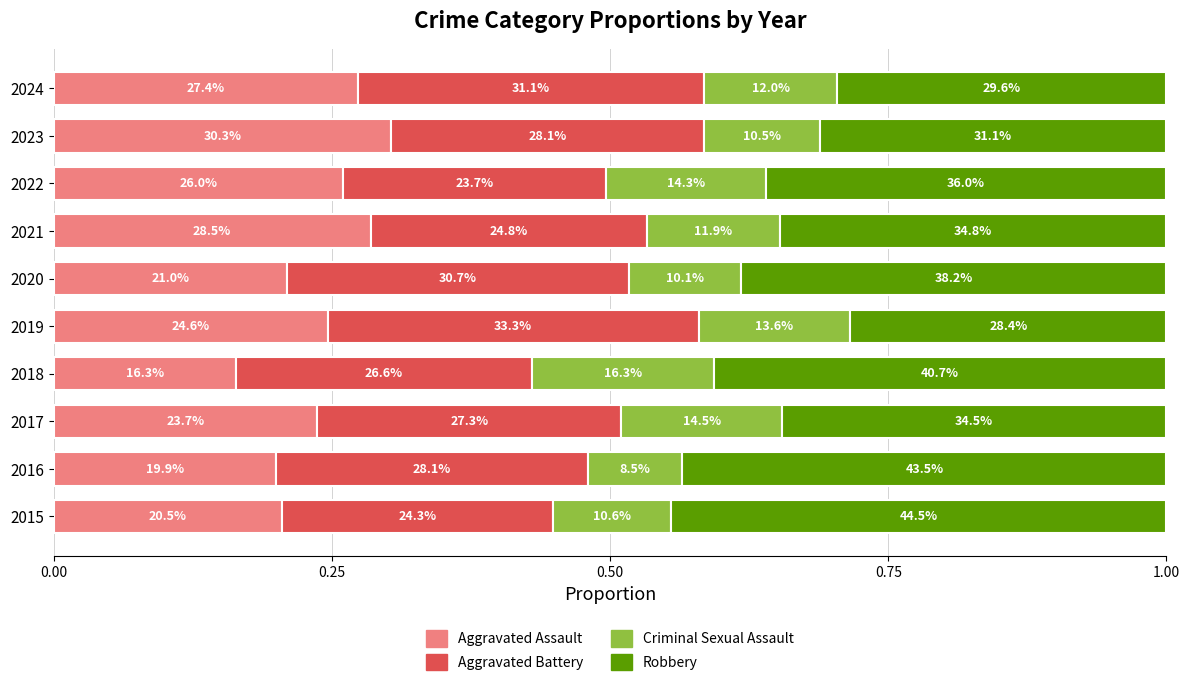

What are all the series names shown in the legend?

Aggravated Assault, Aggravated Battery, Criminal Sexual Assault, Robbery